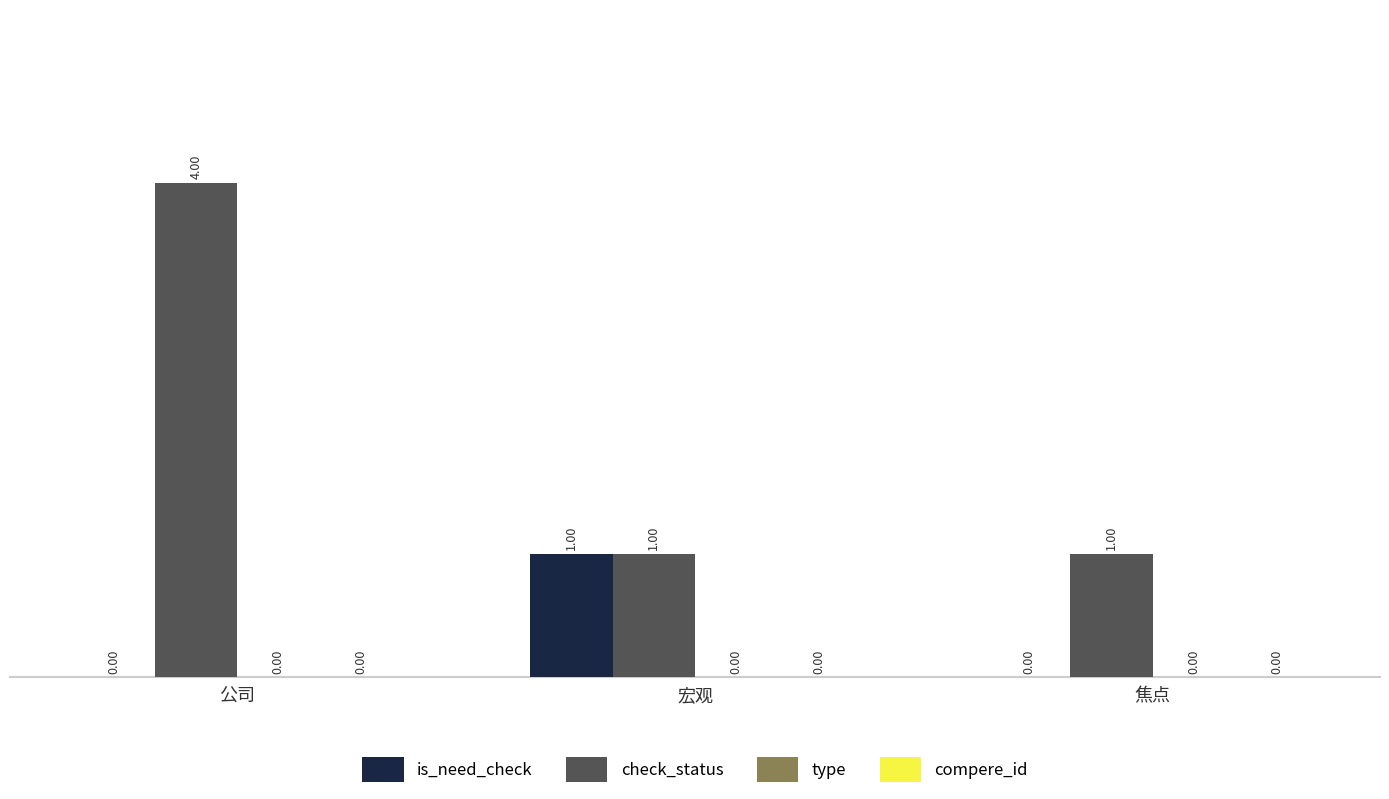

Which series changed the most between 宏观 and 焦点?

is_need_check